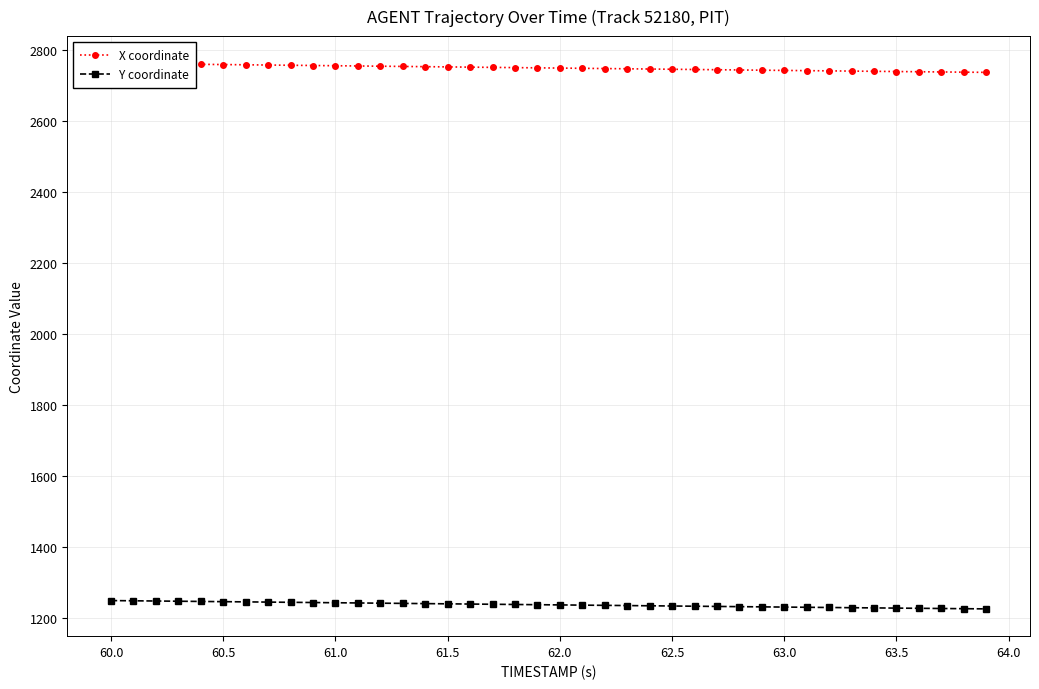

What is the value of the Y coordinate point at the 1st from the left?

1248.9